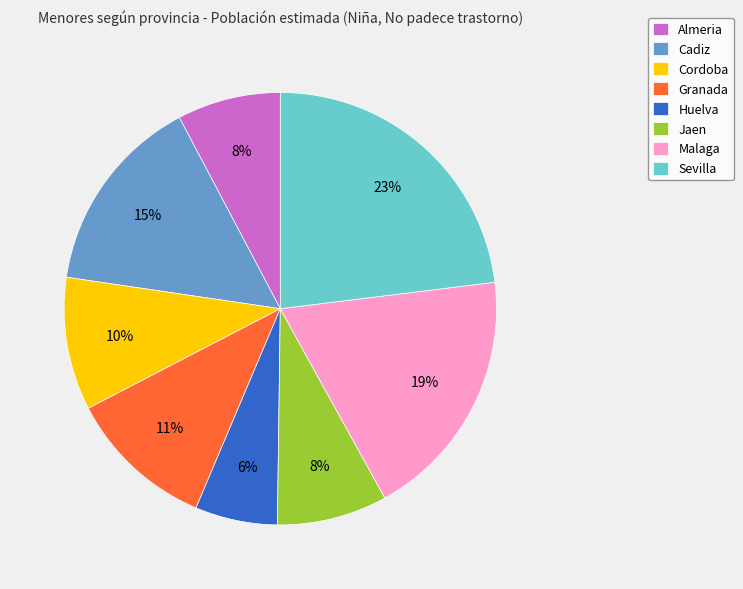

To the nearest percent, what is the difference between the Huelva and Cordoba slice percentages?

4%